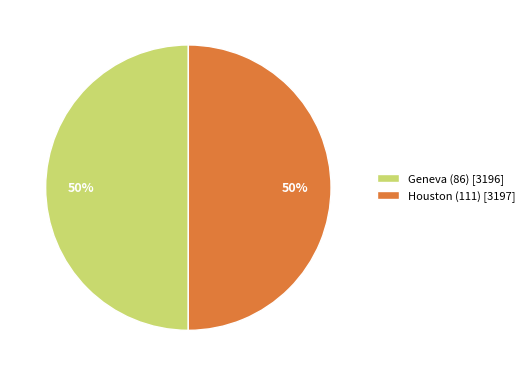

What percentage is the Houston (111) slice, to the nearest percent?

50%